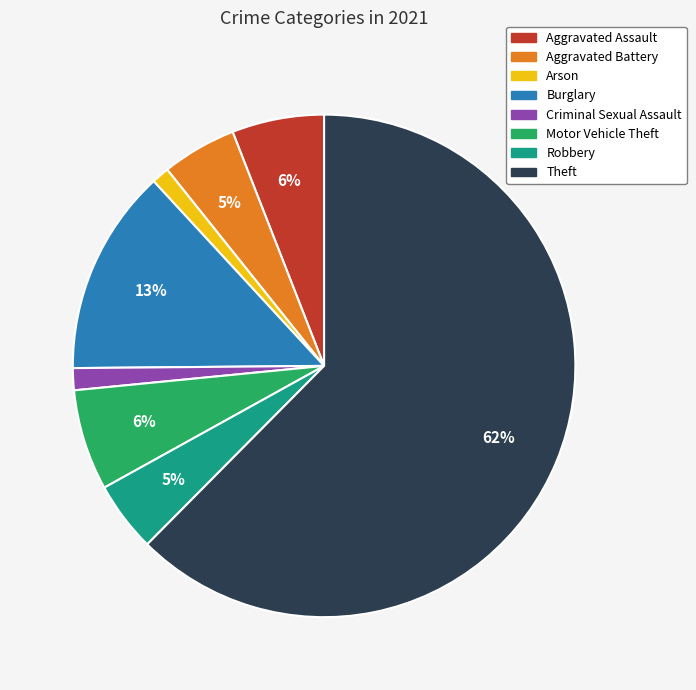

True or false: Burglary accounts for 24% of the total.

False